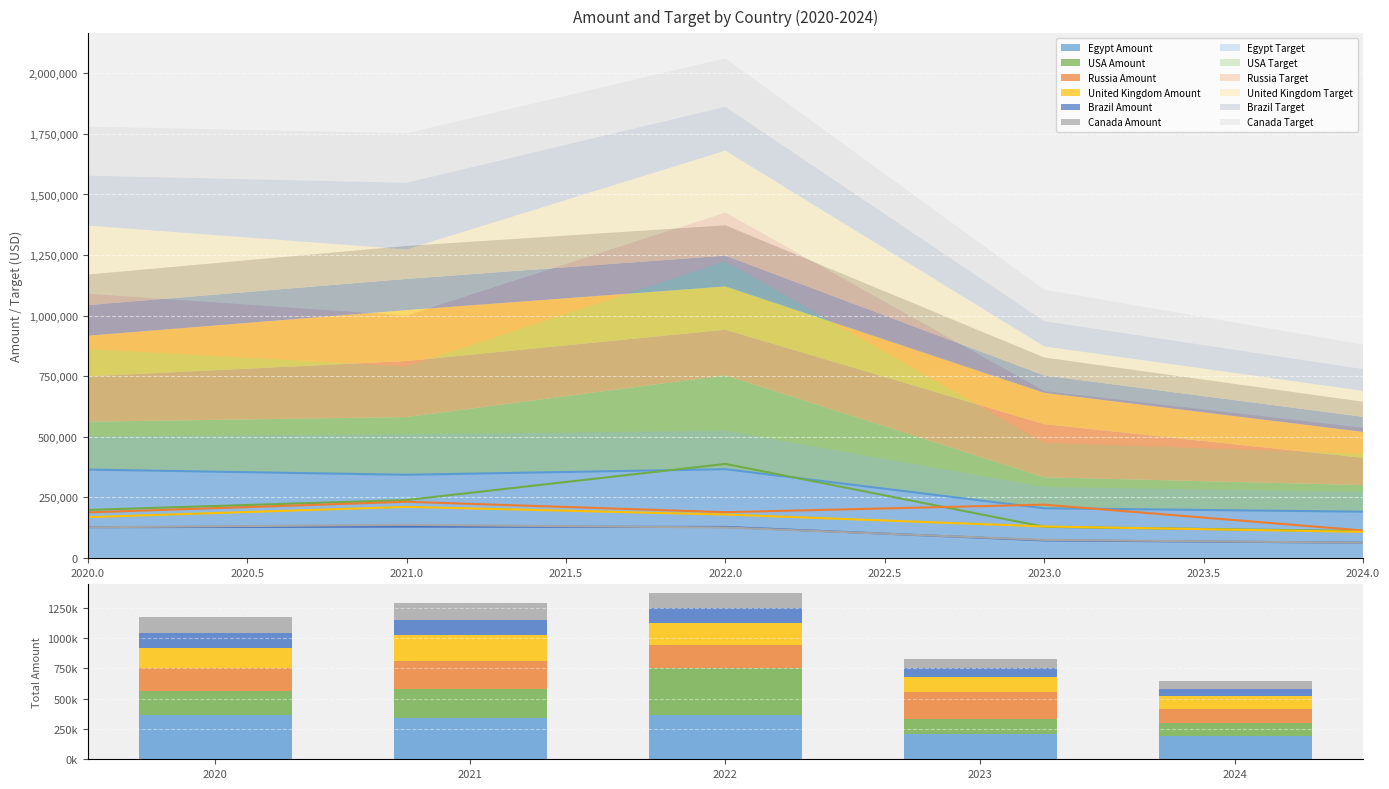

What is the greatest value displayed?

387584